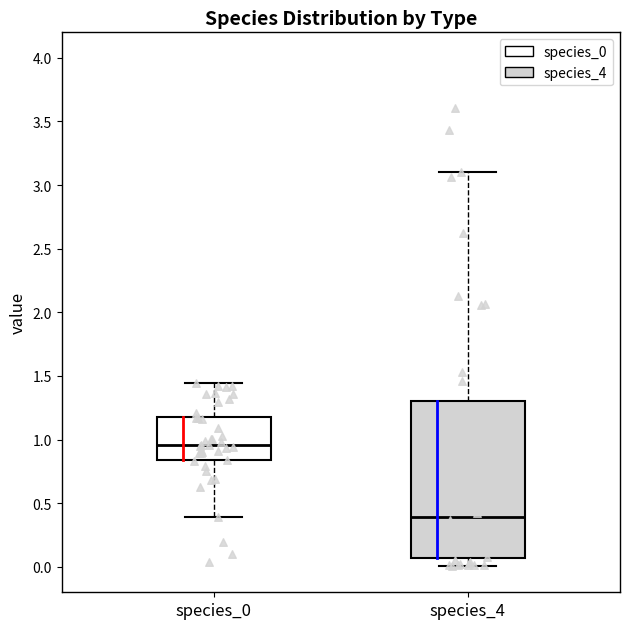

Which box has the highest median line?

species_0